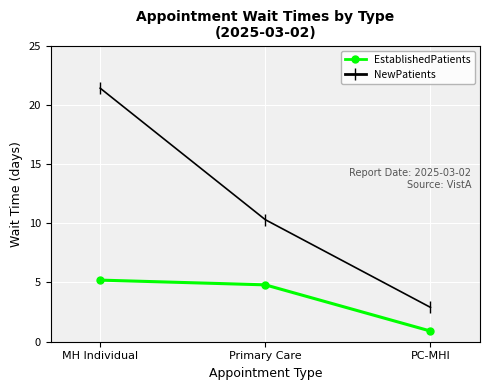

True or false: NewPatients has a value of 4.9 at MH Individual.

False